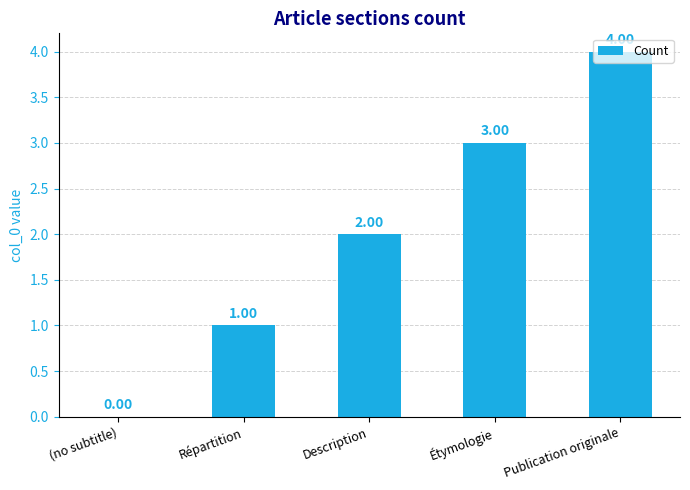

What is the ratio of the value at Publication originale to the value at Description?

2.0